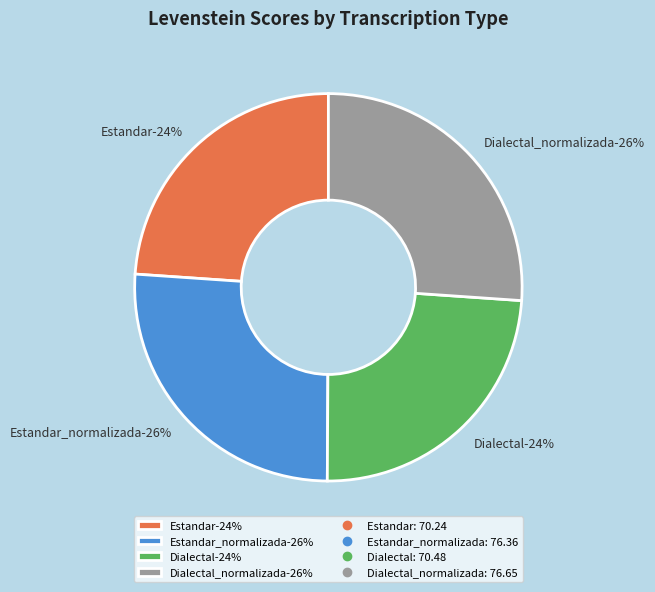

How much of the chart is everything except Estandar_normalizada?

74.0%